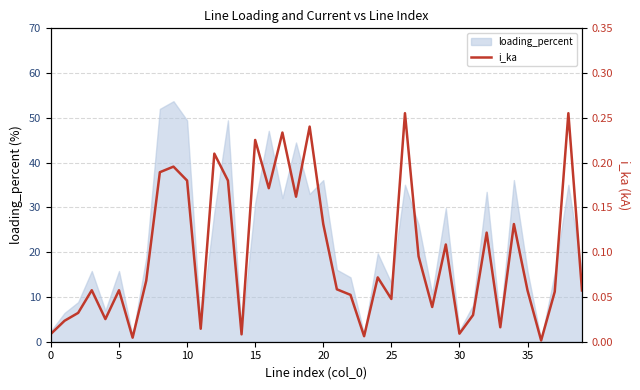

The loading_percent series shows 2.4 at 0. True or false?

True